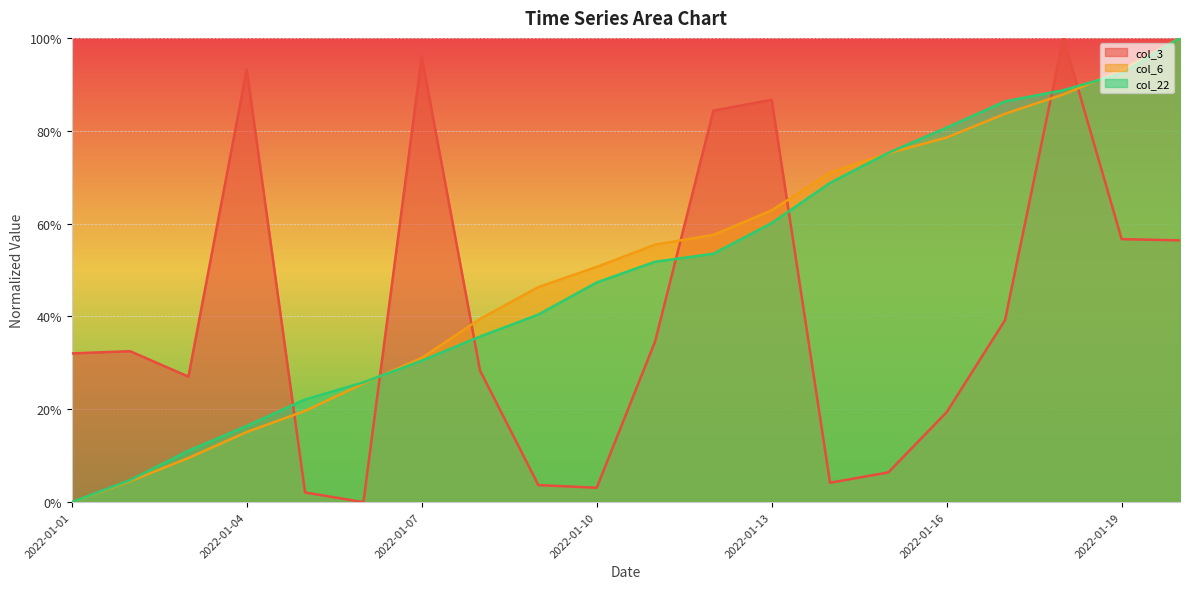

Is it true that col_3 equals 0.2 at 2022-01-16?

True